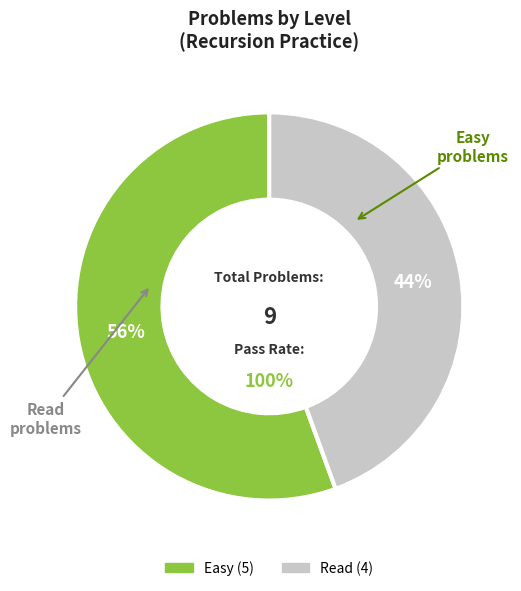

Which slice is the smallest?

Read